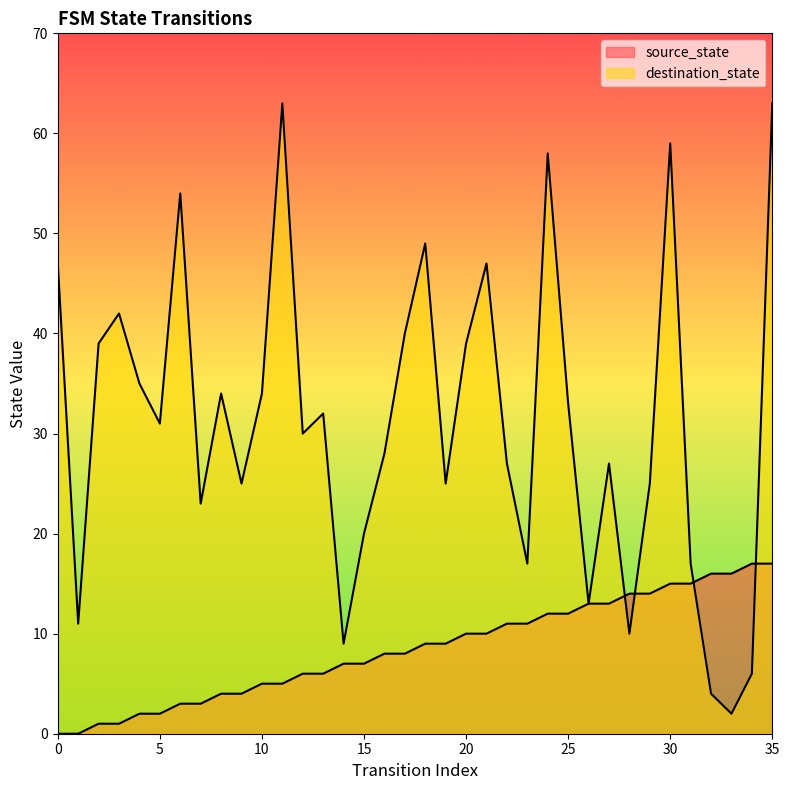

Between 18 and 25, which series saw the biggest shift?

destination_state